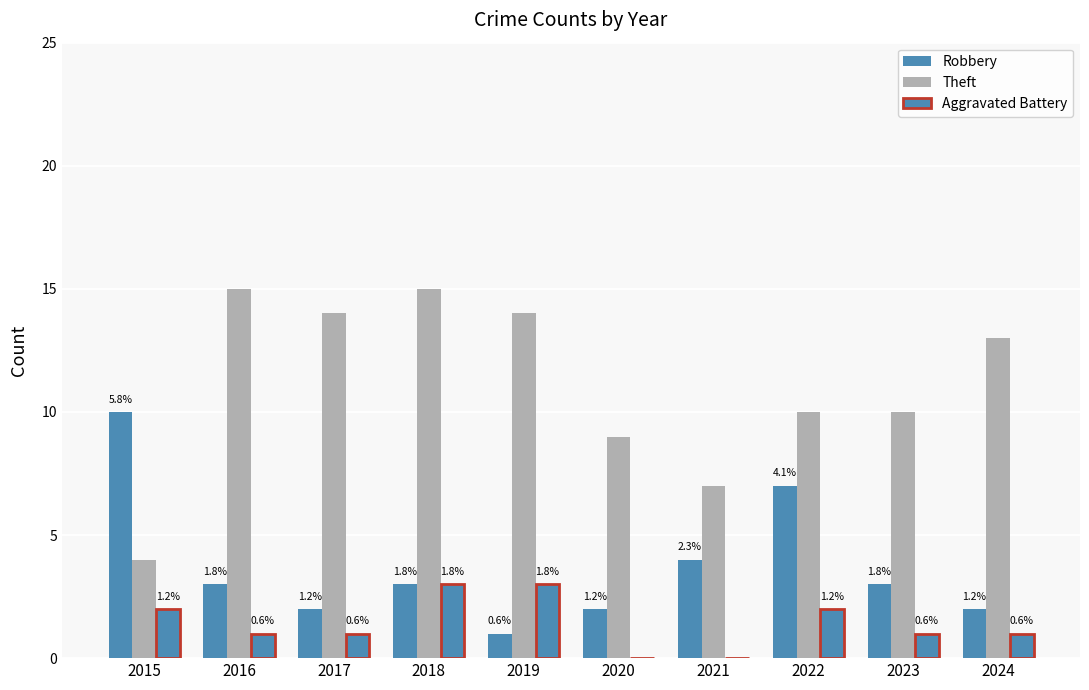

At which label is Theft closest to 9?

2020